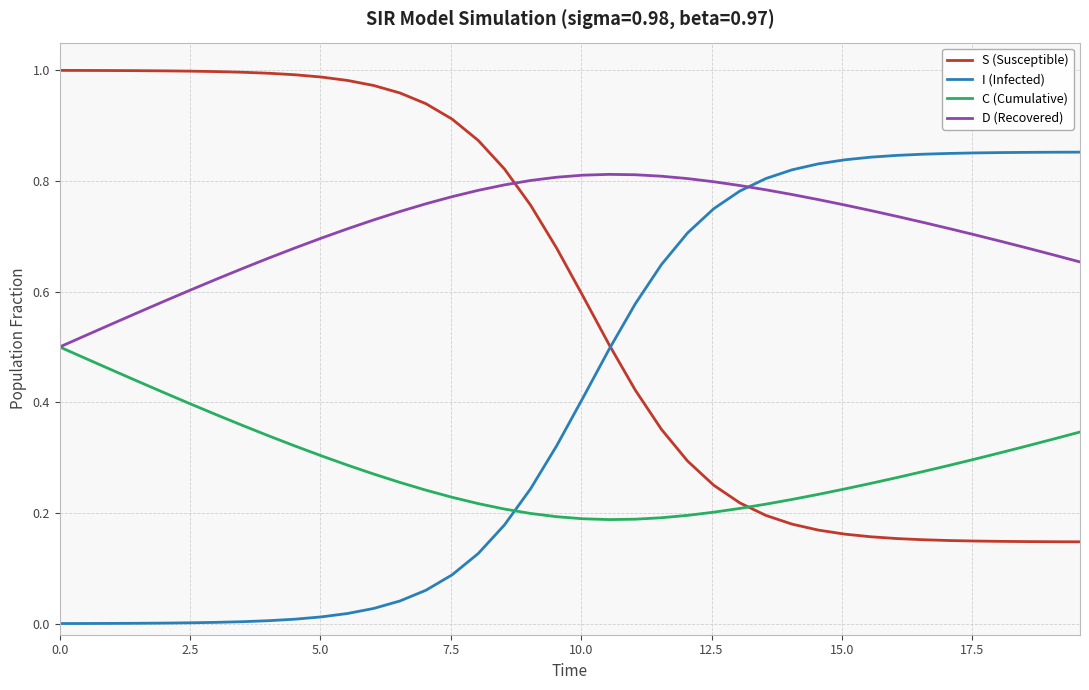

How many times do C (Cumulative) and S (Susceptible) cross each other?

1